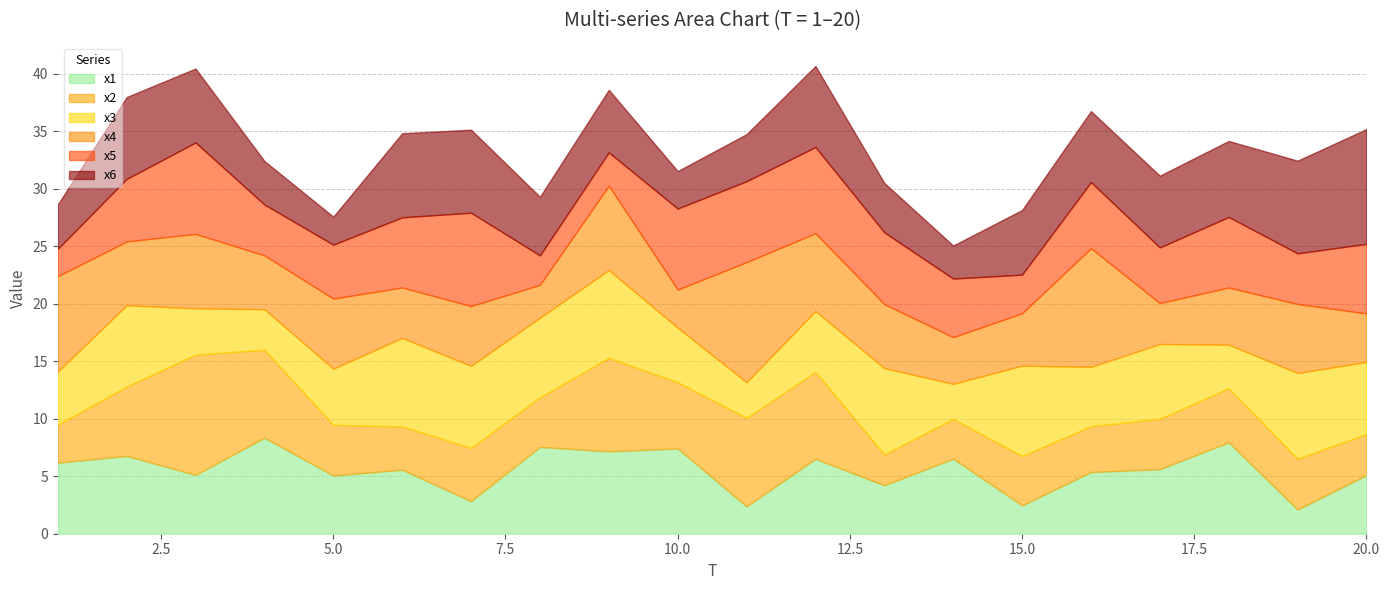

At which category is the sum across all series the highest?

12